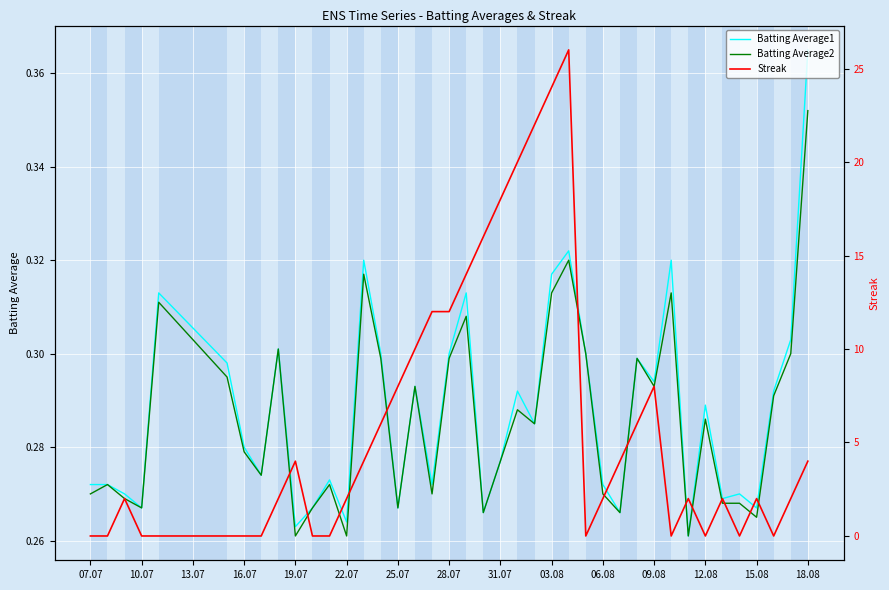

Which category has the highest value in the Batting Average1 series?

18.08